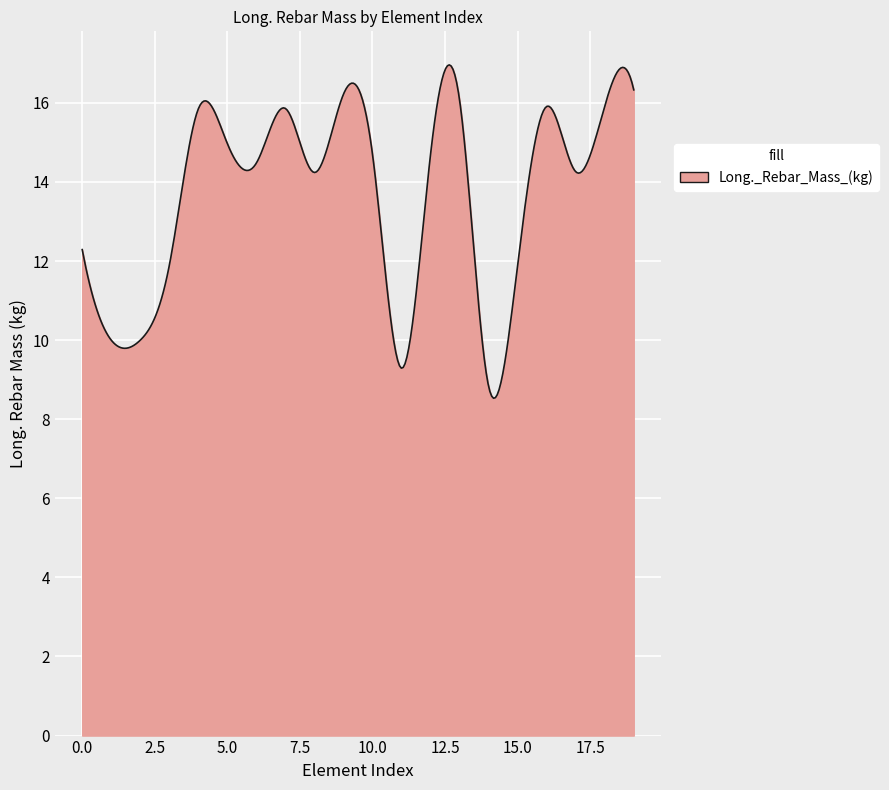

What is the maximum value shown in the chart?

17.0